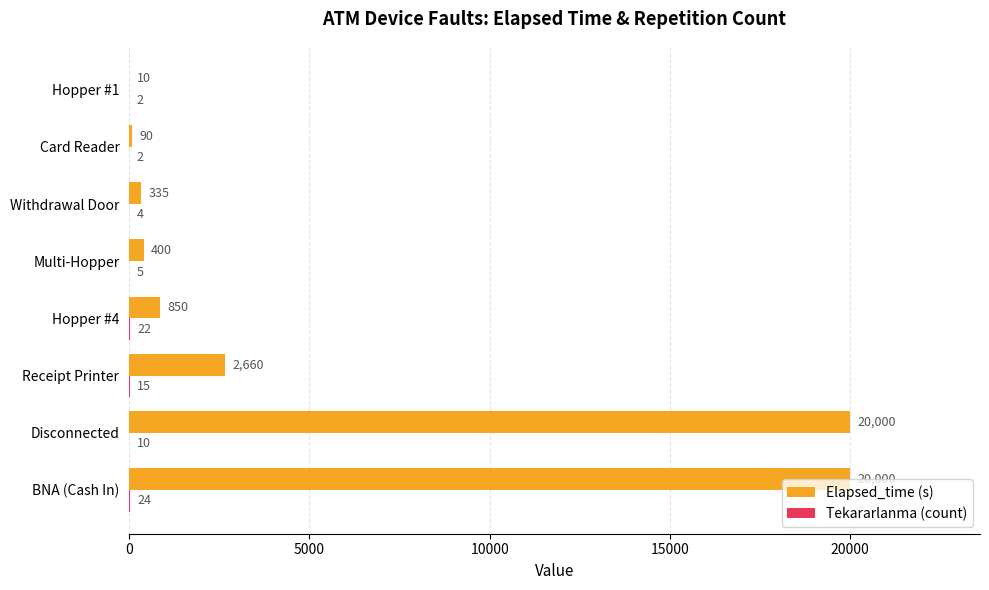

What is the sum of all Elapsed_time (s) values?

44345